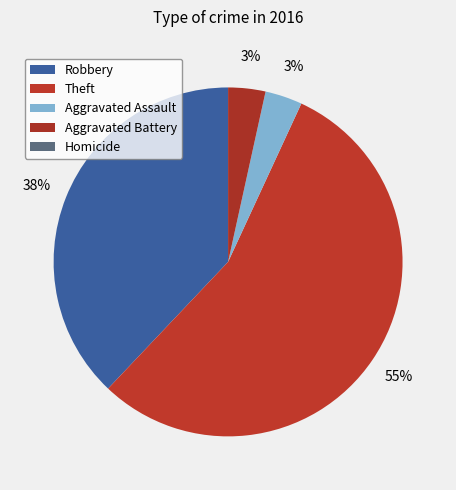

What is the smallest slice in the pie chart?

Homicide